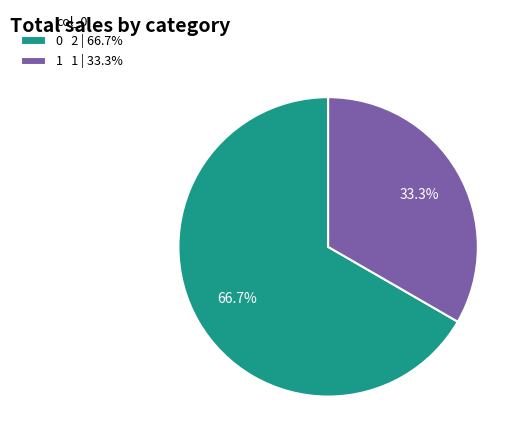

Is it true that 0 is 73% of the pie?

False